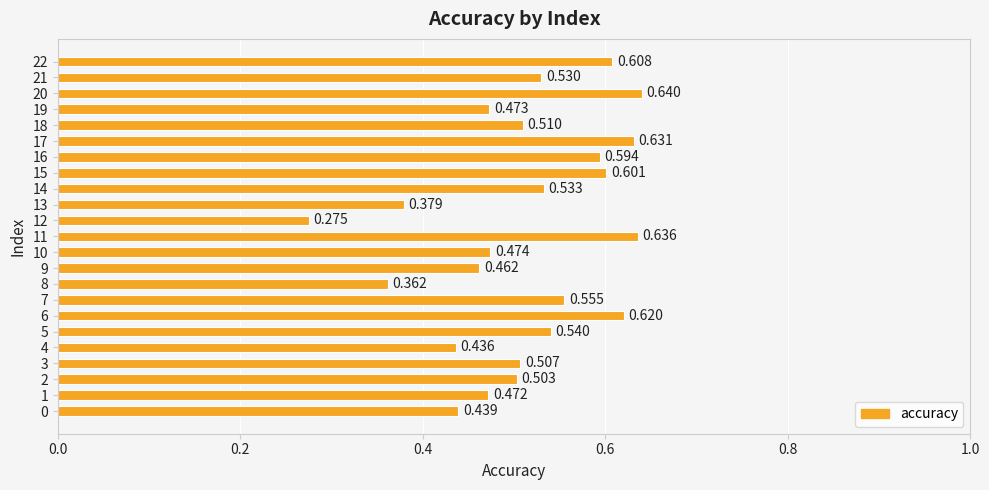

What is the change in value from 13 to 18?

+0.1